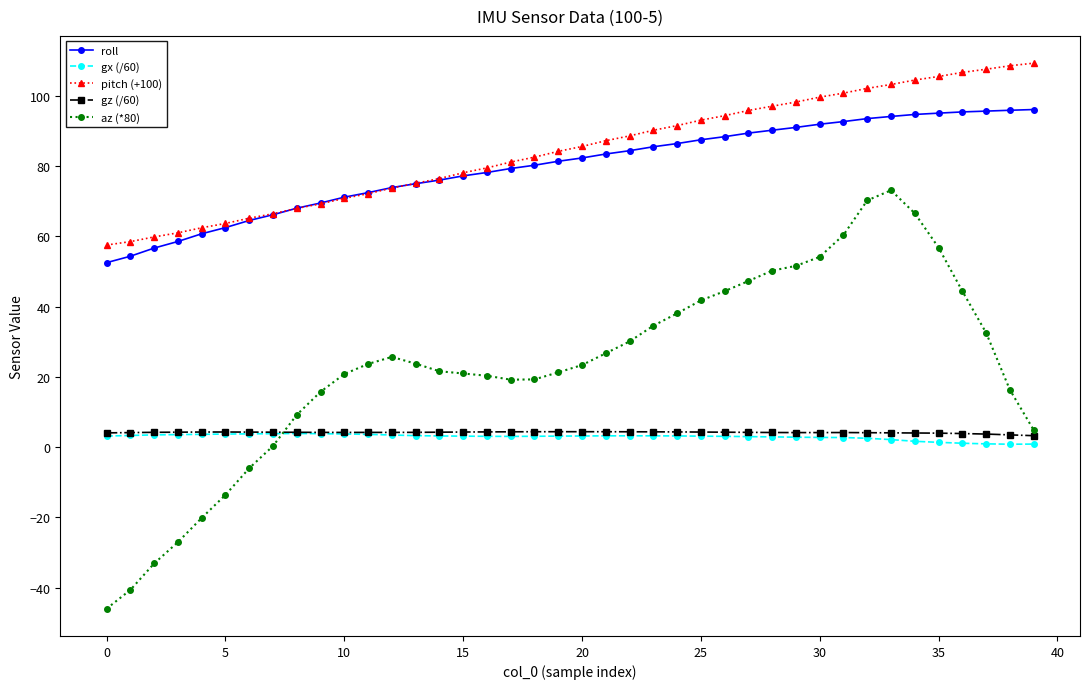

Which series has the largest range (max minus min)?

az (*80)